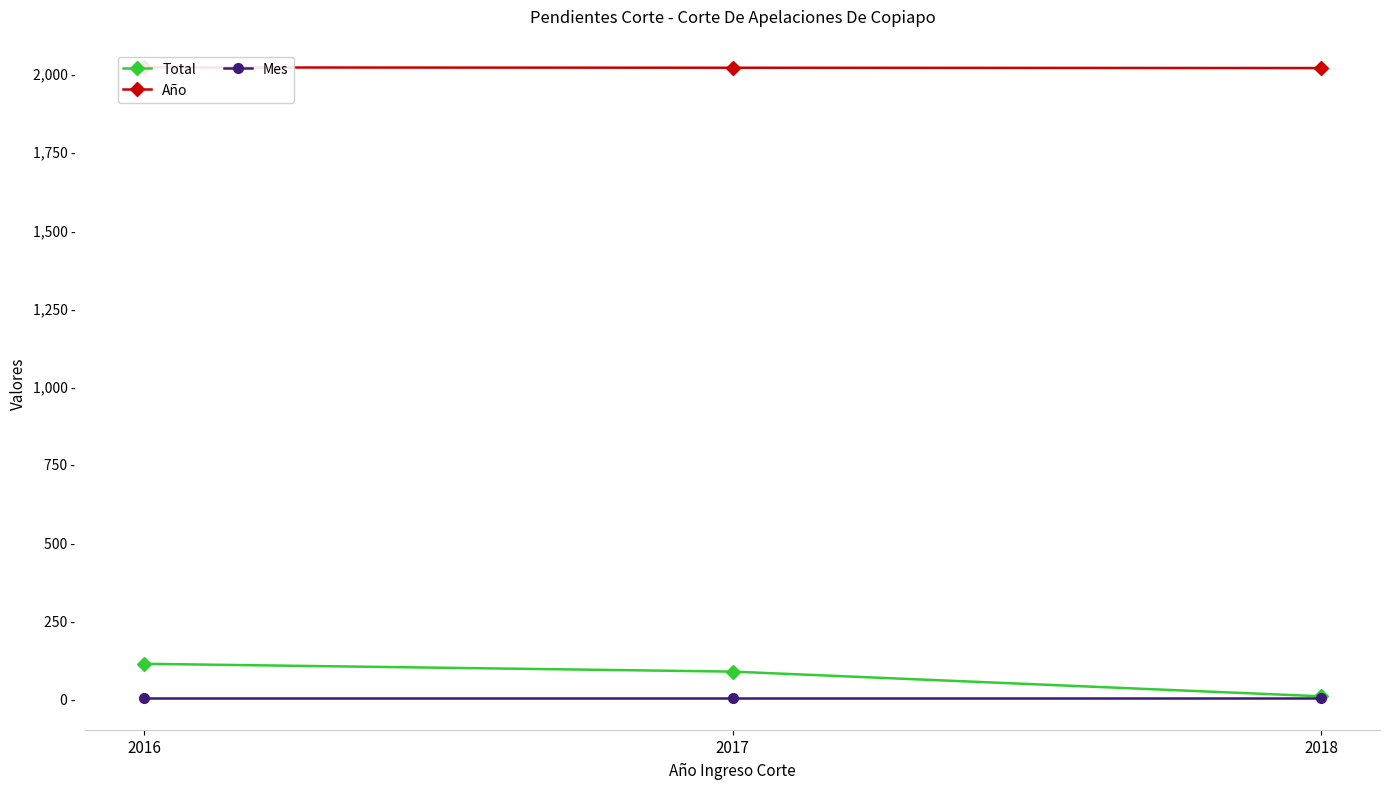

What is the average value of the Mes series?

1